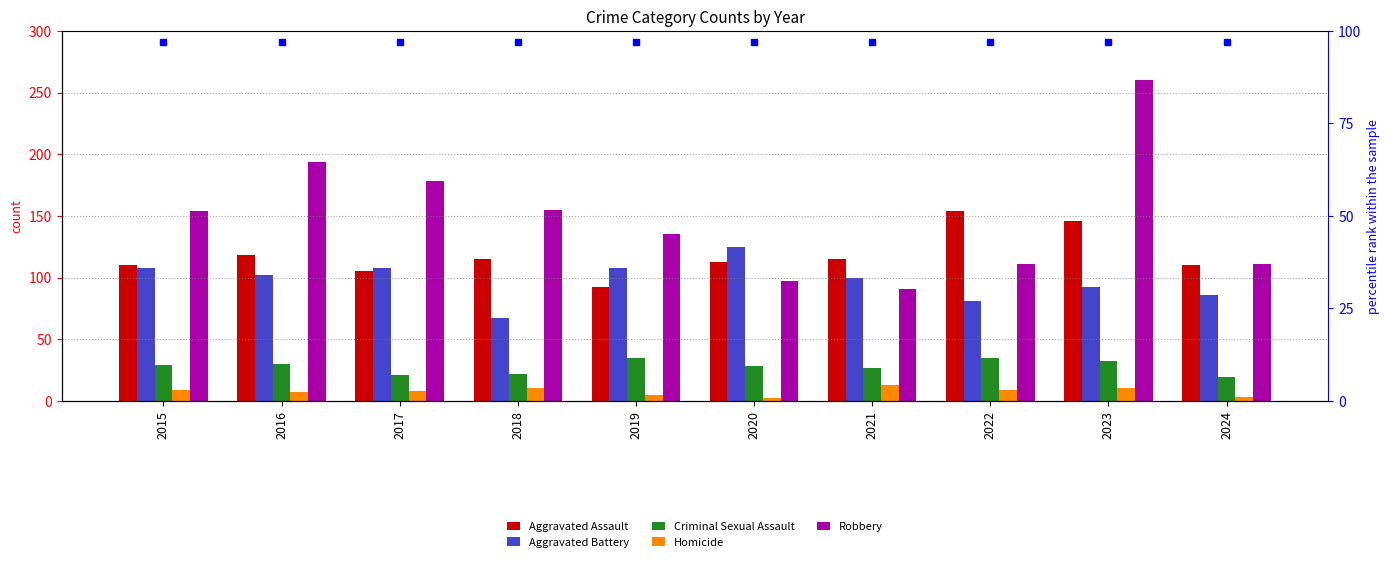

What is the total value across all series at 2017?

420